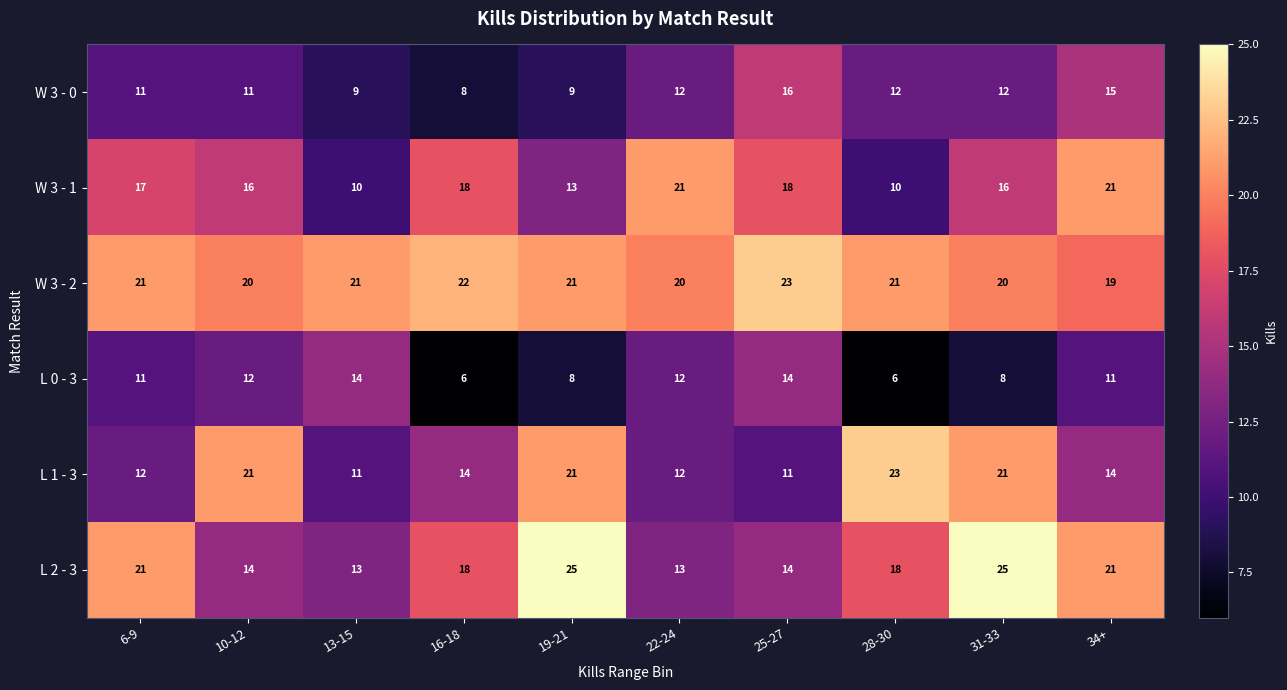

Between 13-15 and 22-24, which series saw the biggest shift?

W 3 - 1